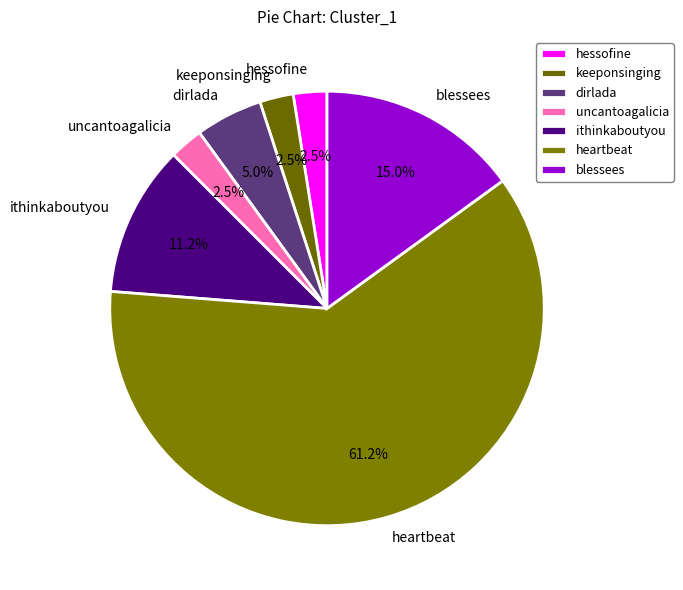

Approximately how many times larger is the value at keeponsinging compared to dirlada?

0.5